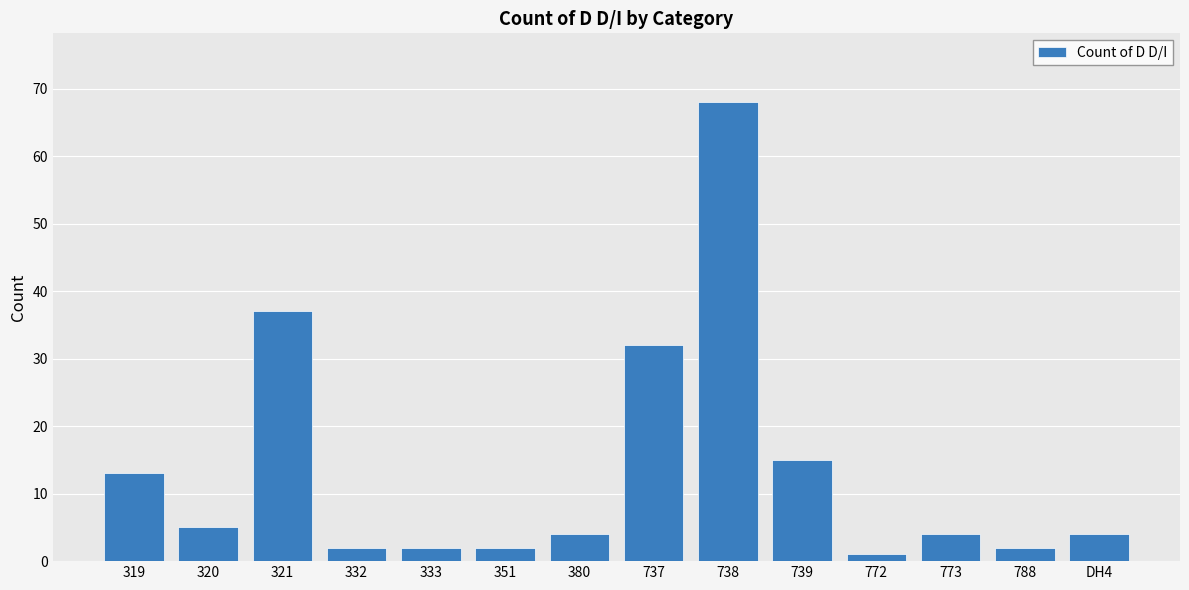

What is the average value?

14